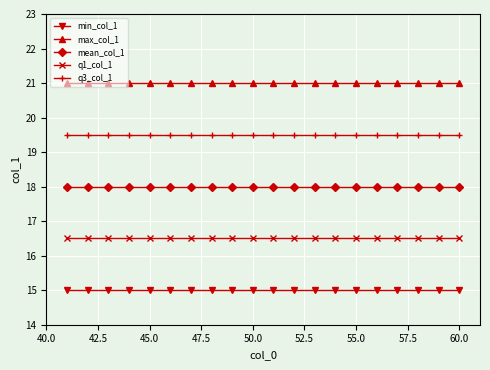

What is the greatest value displayed?

21.0